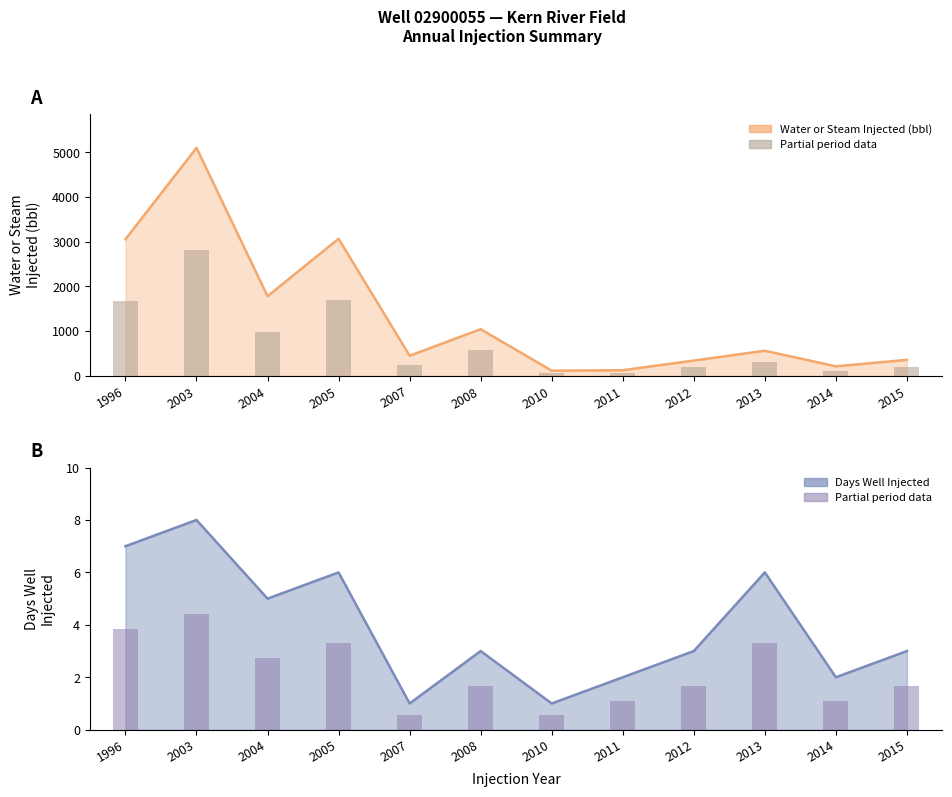

How many bars are there in total?

24